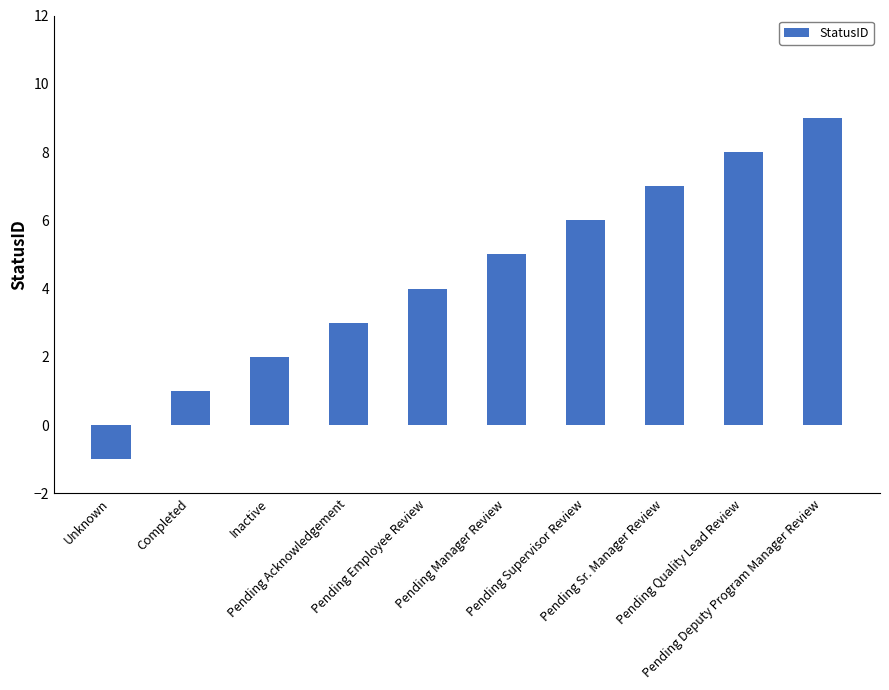

Which label corresponds to the smallest value in the chart?

Unknown